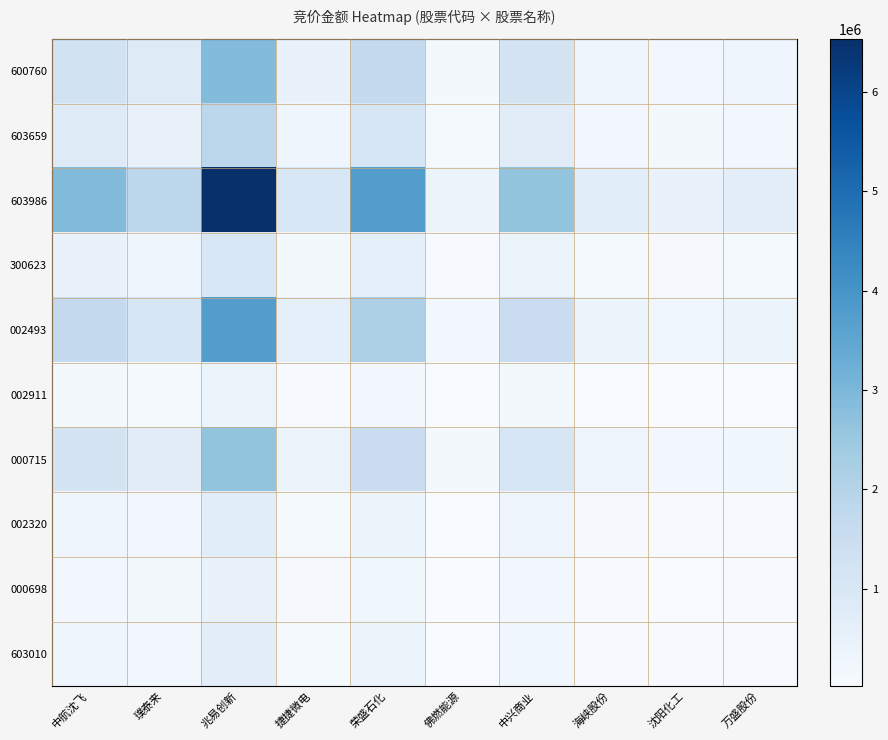

What is the maximum value shown in the chart?

6531052.0